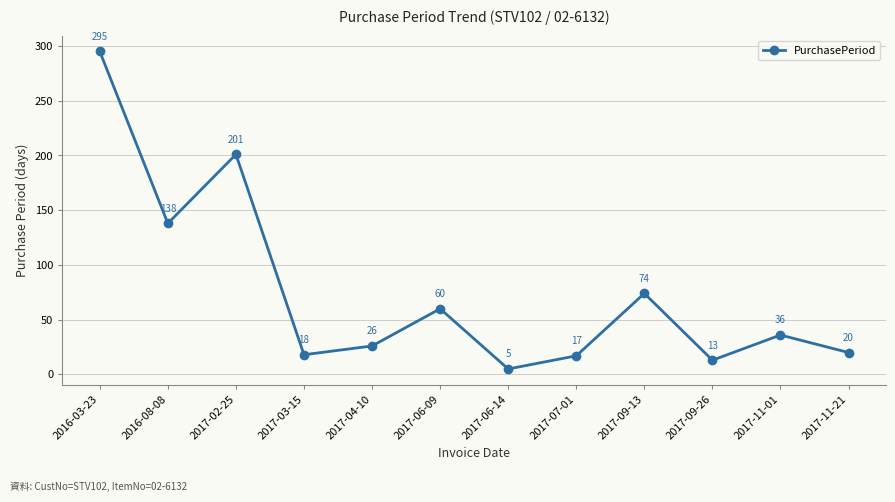

What is the smallest value displayed?

5